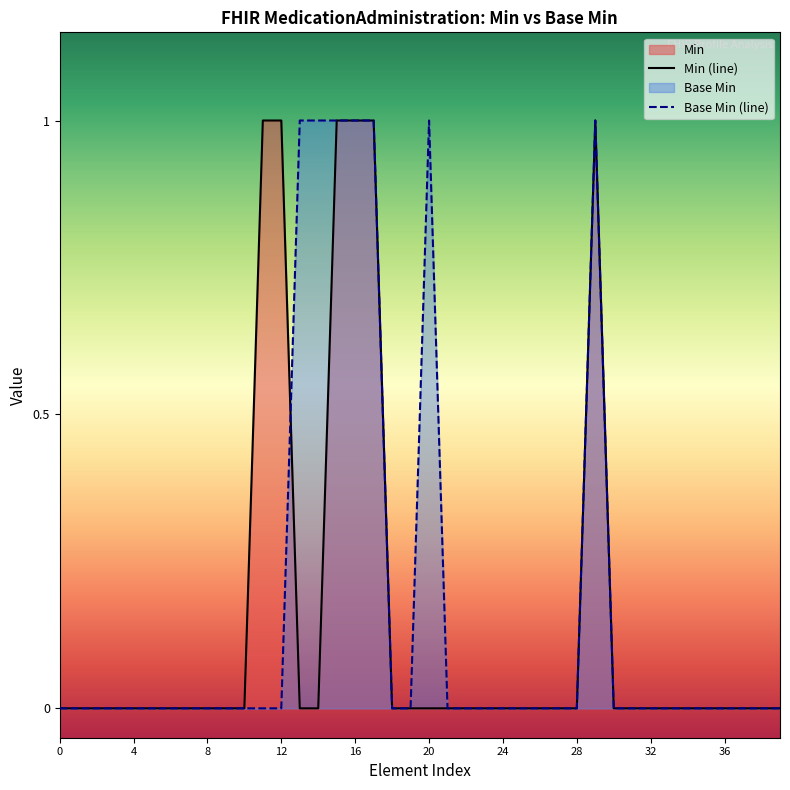

True or false: Base Min (line) and Min (line) cross at least once.

True